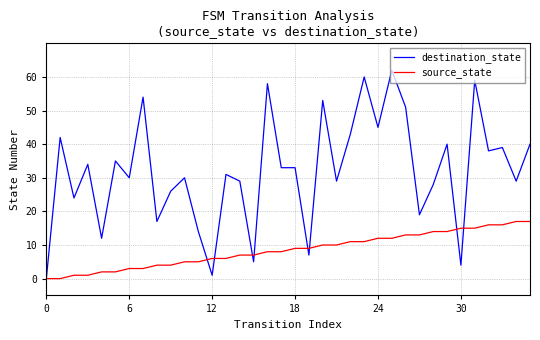

Which series has the largest range (max minus min)?

destination_state